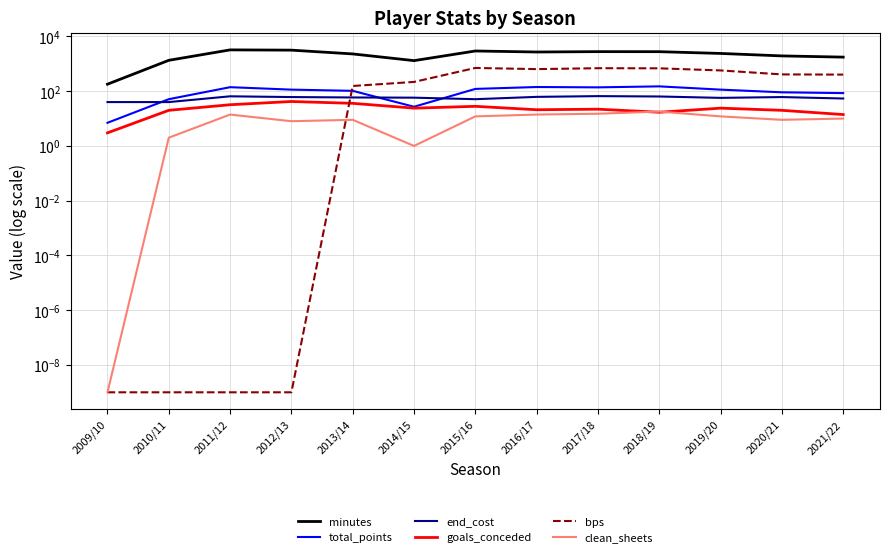

What is the approximate value of clean_sheets at 2021/22?

10.0